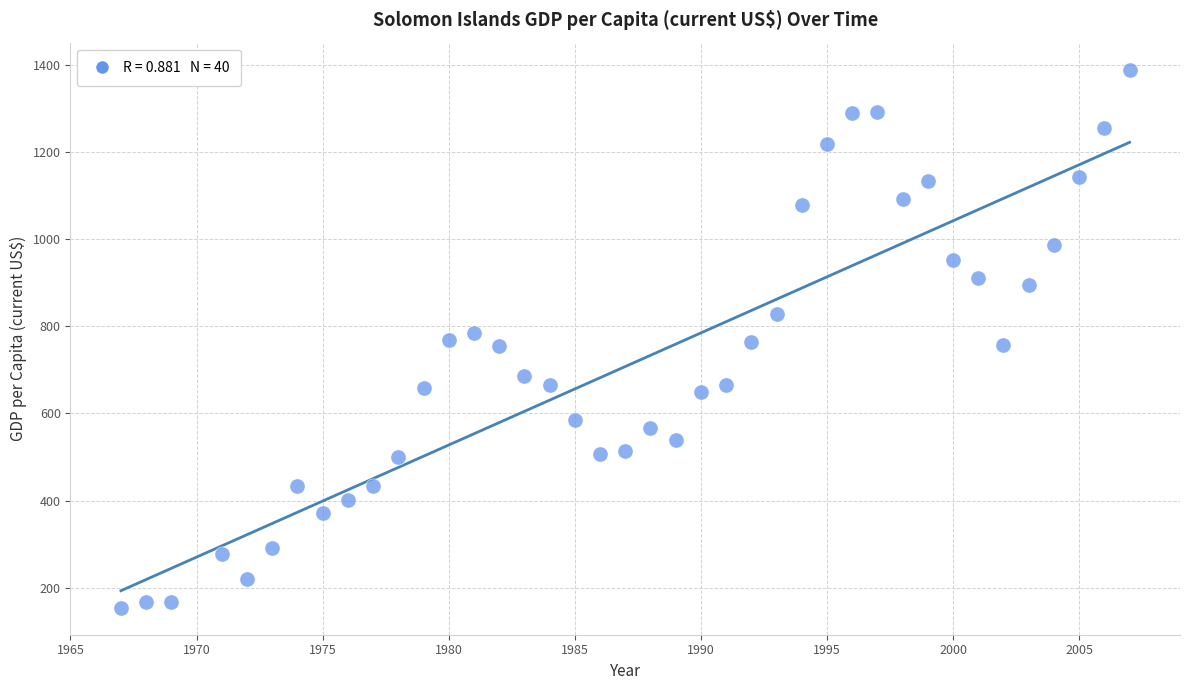

What is the range of X values (max minus min)?

40.0